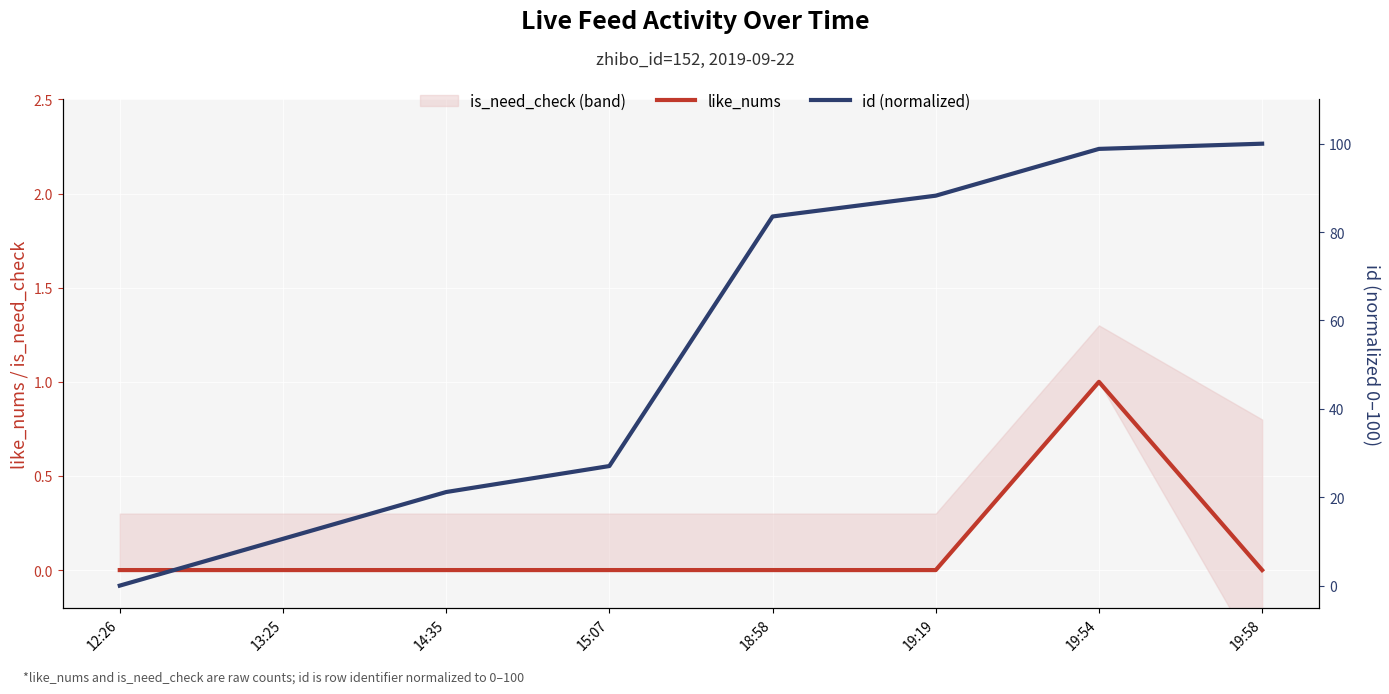

Count the like_nums values in the range 0 to 1.

8